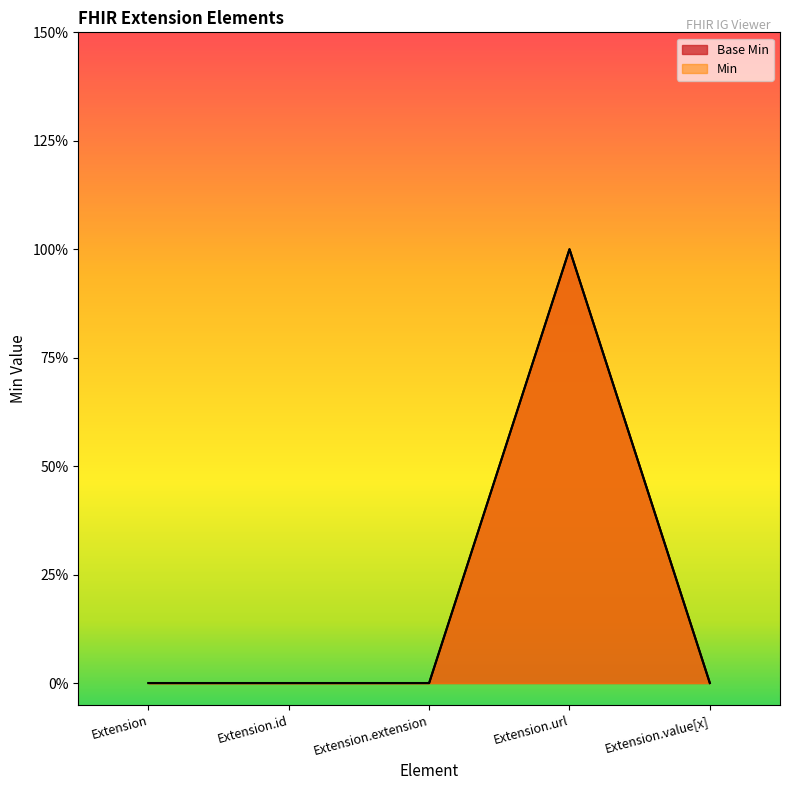

Does the chart have visible grid lines?

No